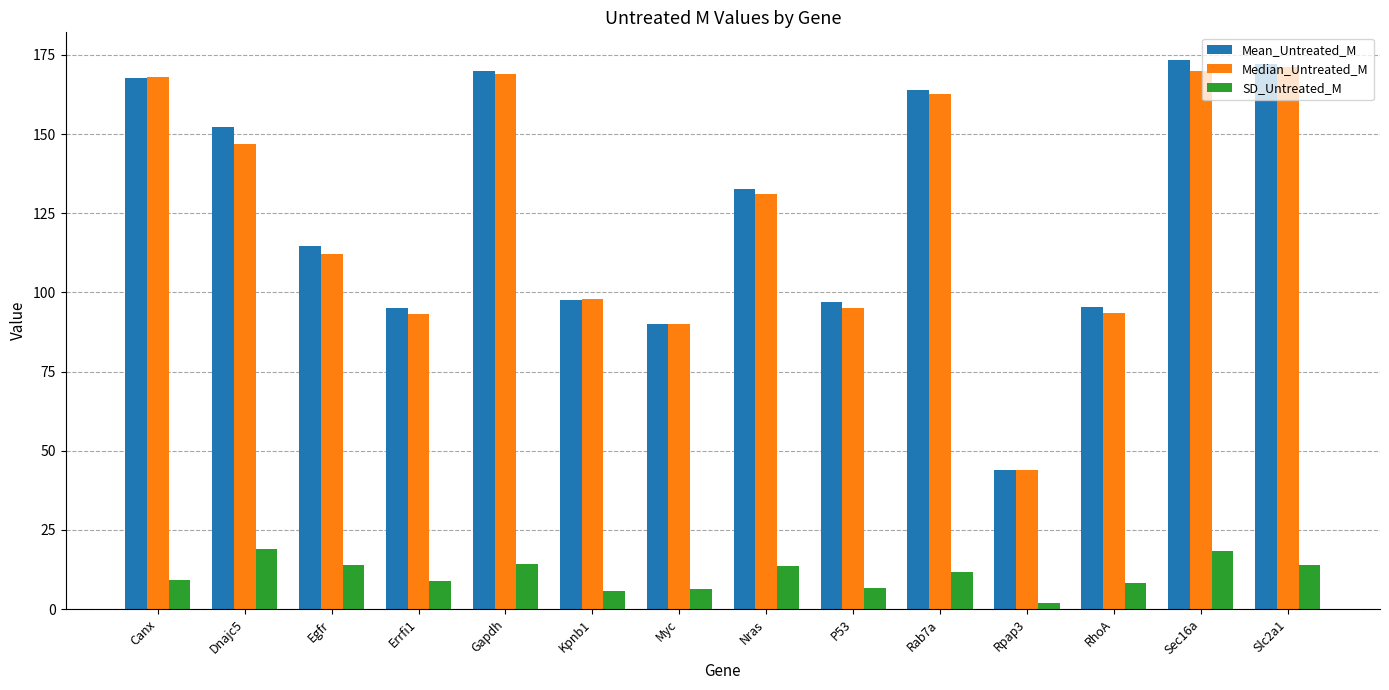

Rank the series by their maximum value, from lowest to highest.

SD_Untreated_M, Median_Untreated_M, Mean_Untreated_M